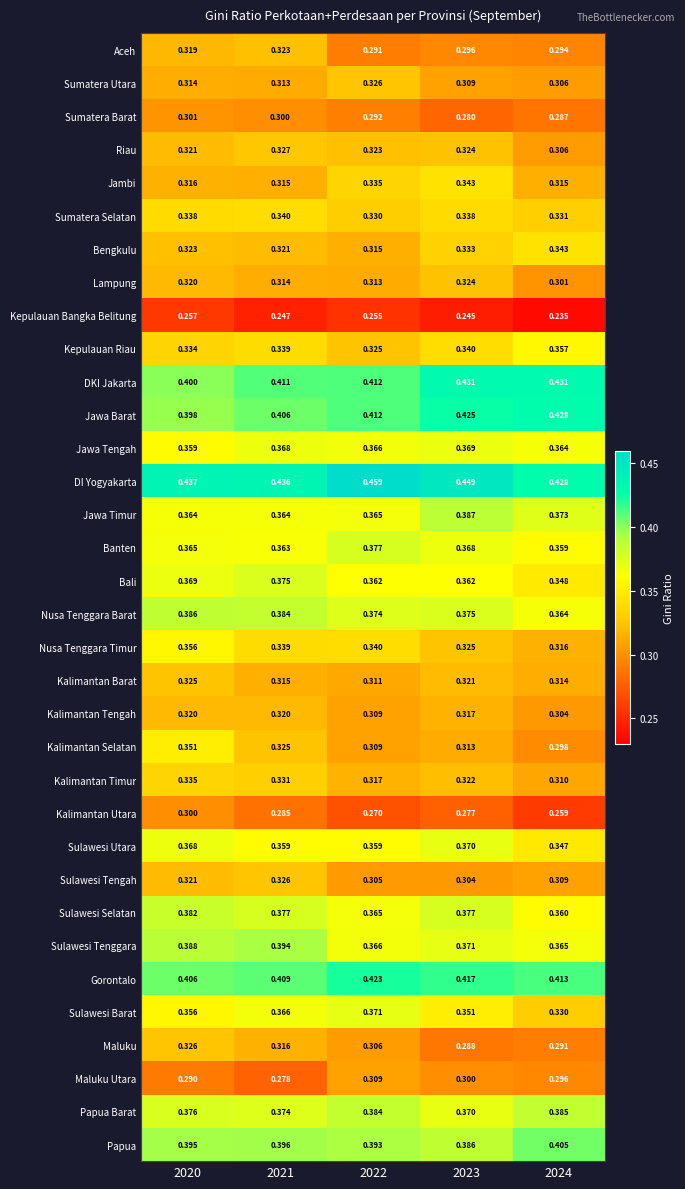

Which series changed the most between 2023 and 2024?

Jambi